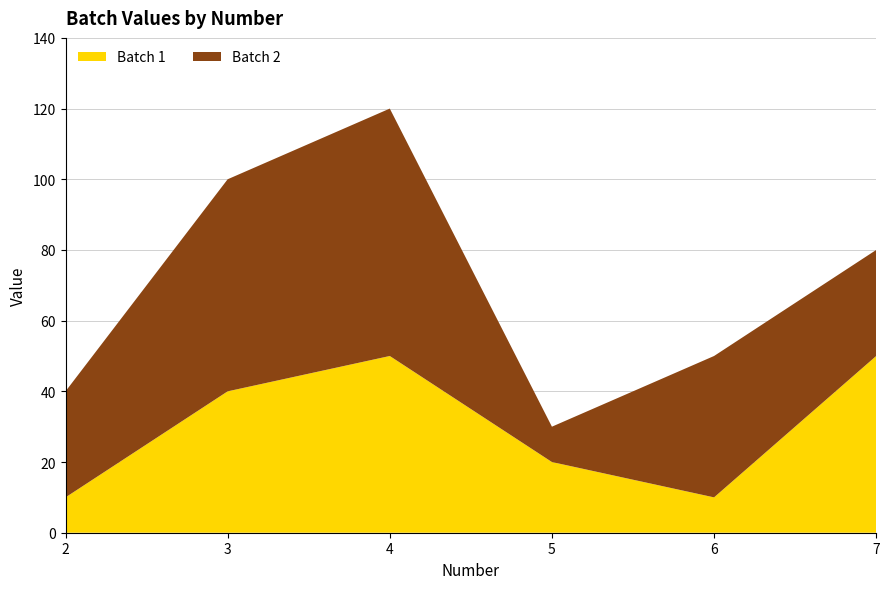

Reading left to right, list all the values displayed in this chart.

Batch 1: 2=10	3=40	4=50	5=20	6=10	7=50
Batch 2: 2=30	3=60	4=70	5=10	6=40	7=30